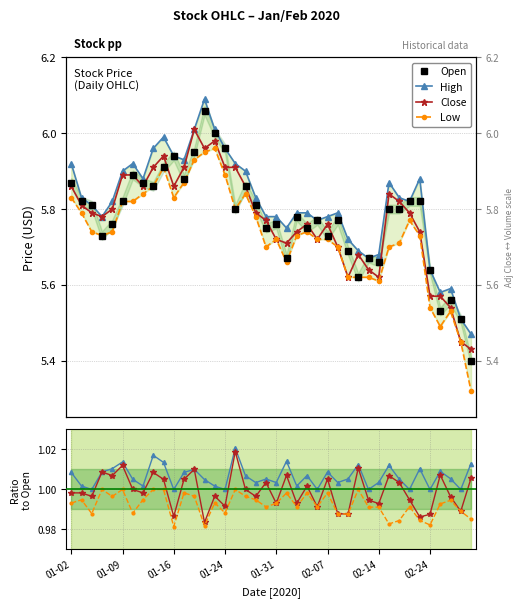

True or false: Low and High cross at least once.

False